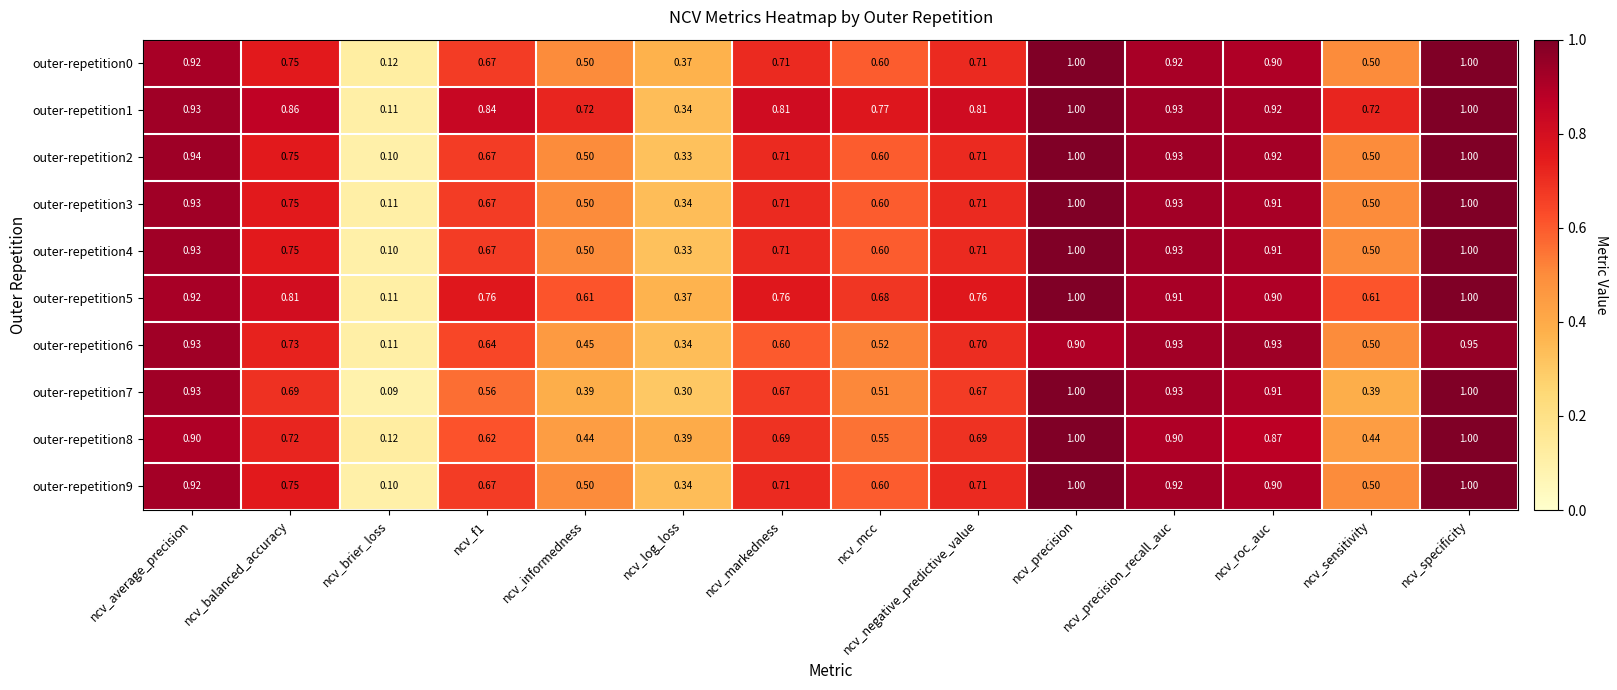

At which category does the chart reach its minimum across all series?

ncv_brier_loss